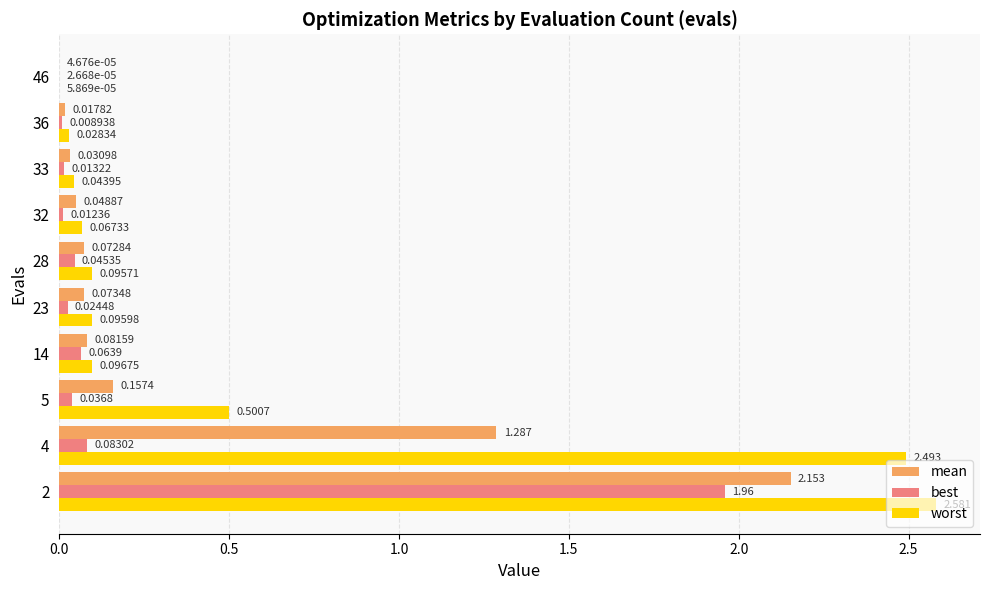

Which series has the largest total across all categories?

worst